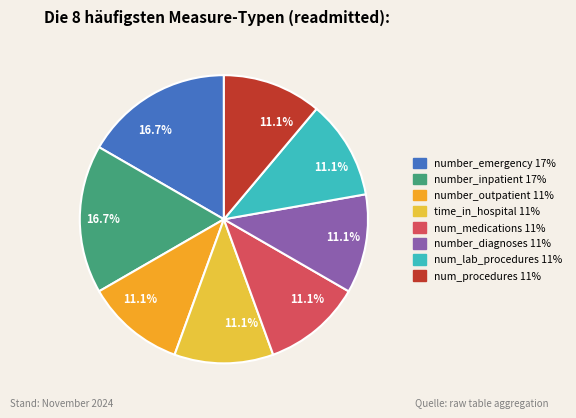

The time_in_hospital slice represents 25% of the pie. True or false?

False